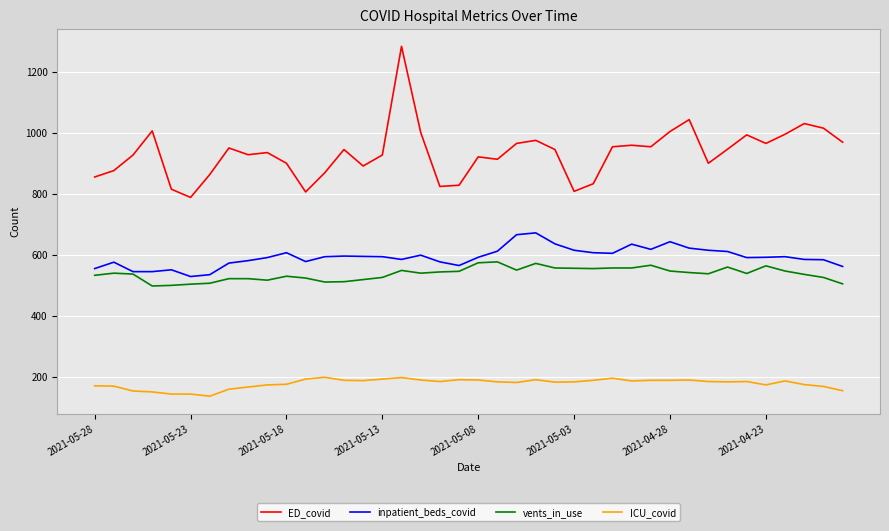

List the series in order of their peak value, lowest first.

ICU_covid, vents_in_use, inpatient_beds_covid, ED_covid